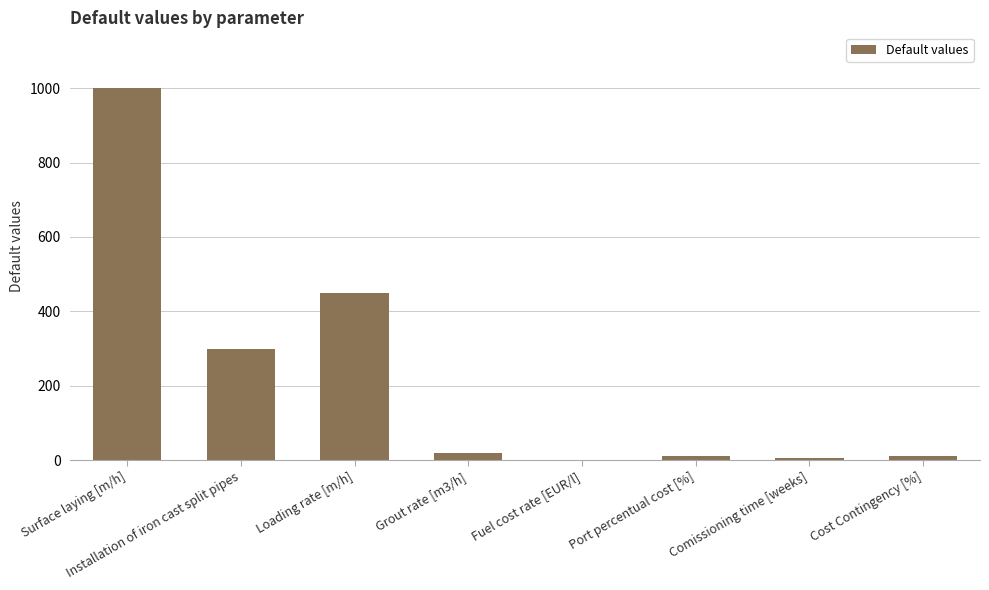

What is the sum of all values?

1797.5